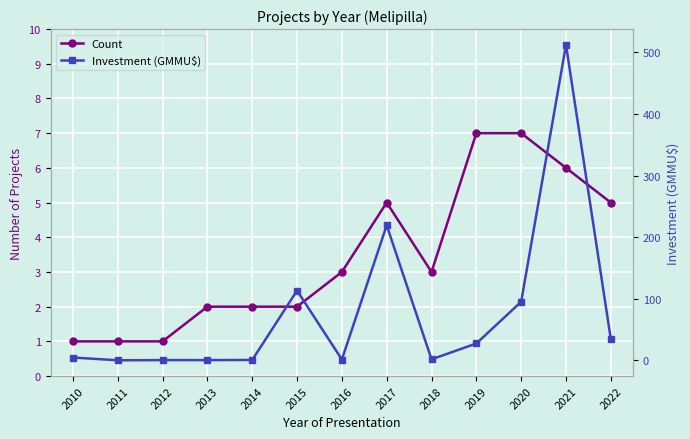

Between 2019 and 2020, which series saw the biggest shift?

Investment (GMMU$)